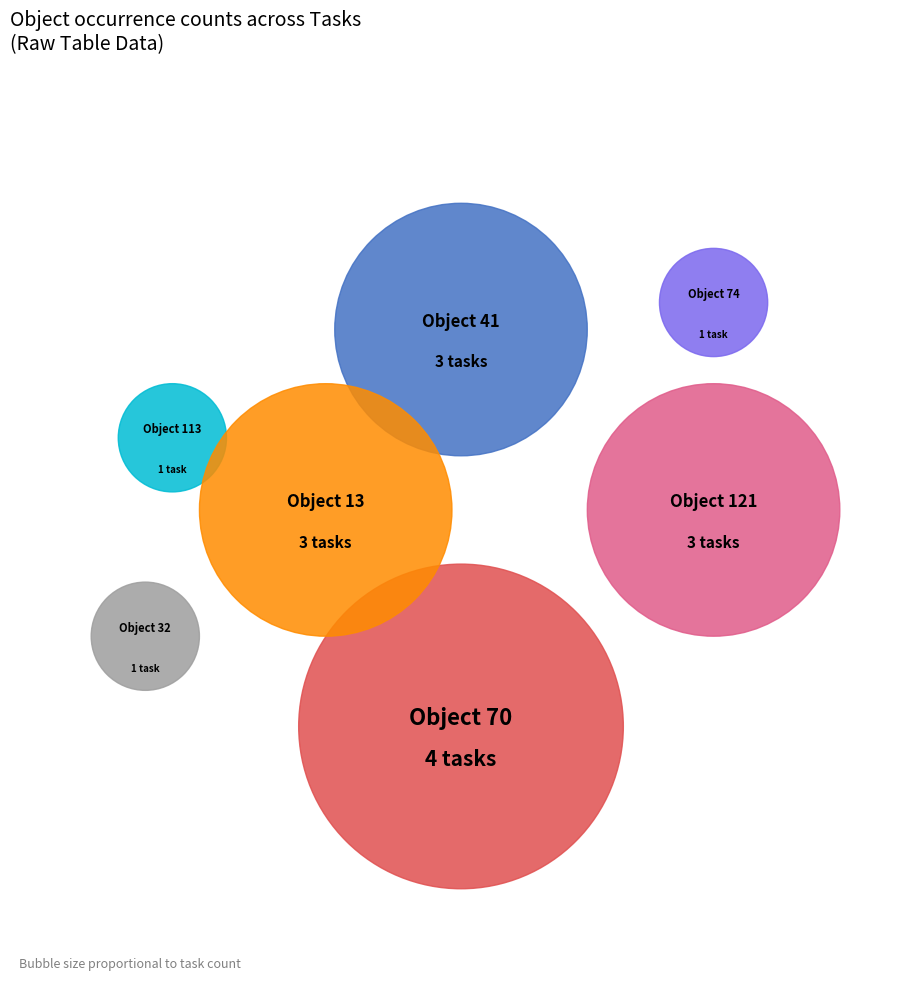

Rank the categories by value from lowest to highest.

113, 74, 32, 41, 121, 13, 70